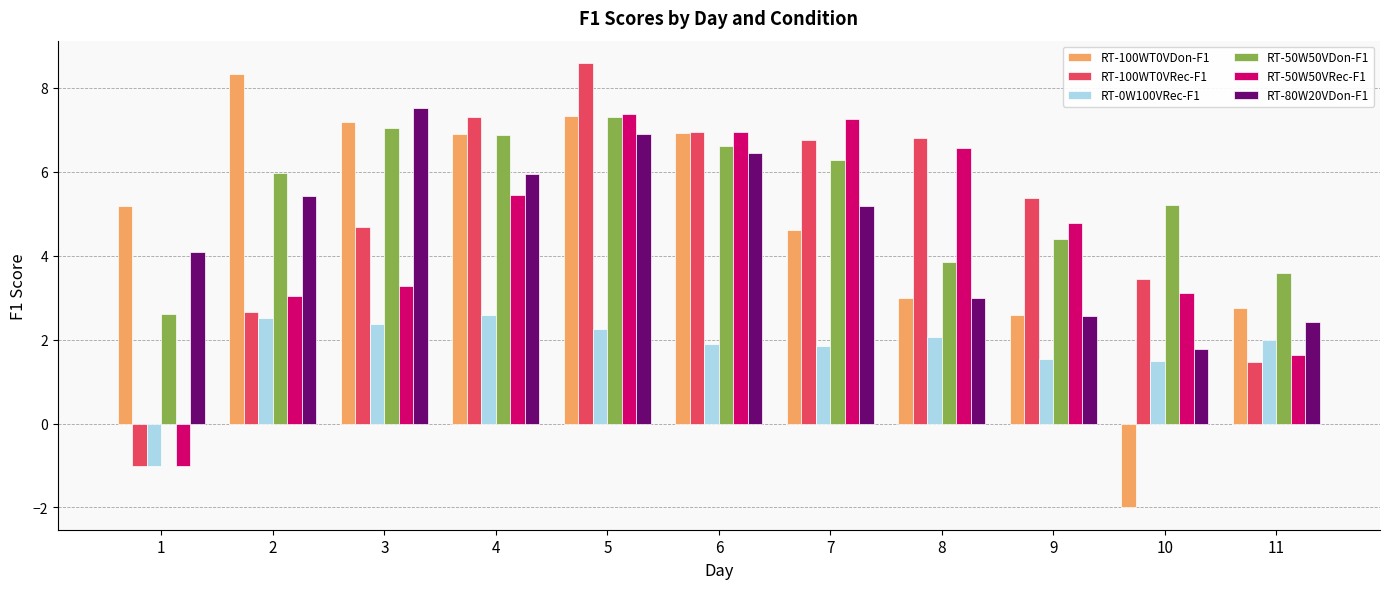

The value of RT-100WT0VDon-F1 at 10 is -3.3. True or false?

False